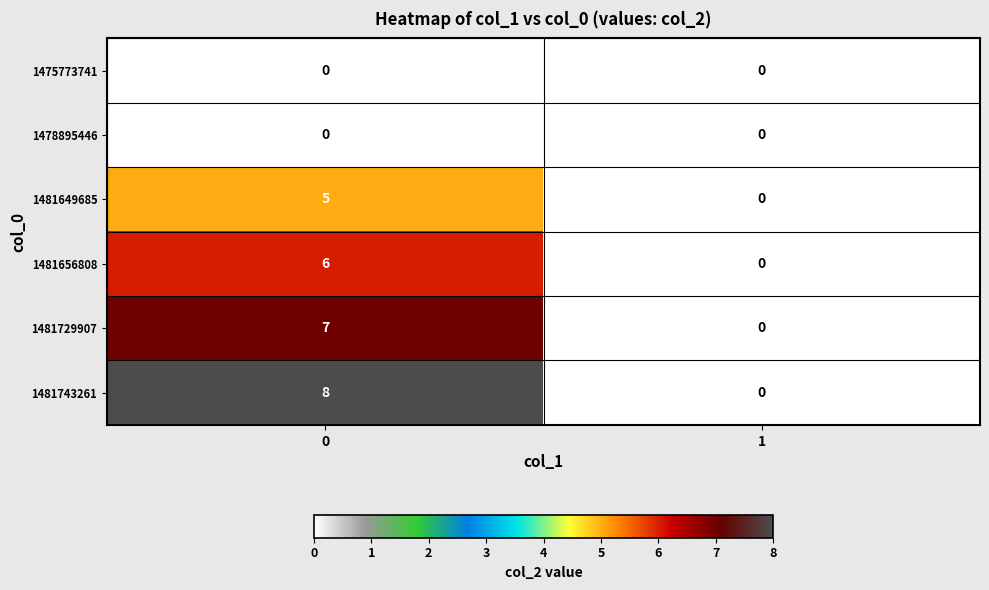

List the labels in order of 1481656808 value, largest first.

0, 1